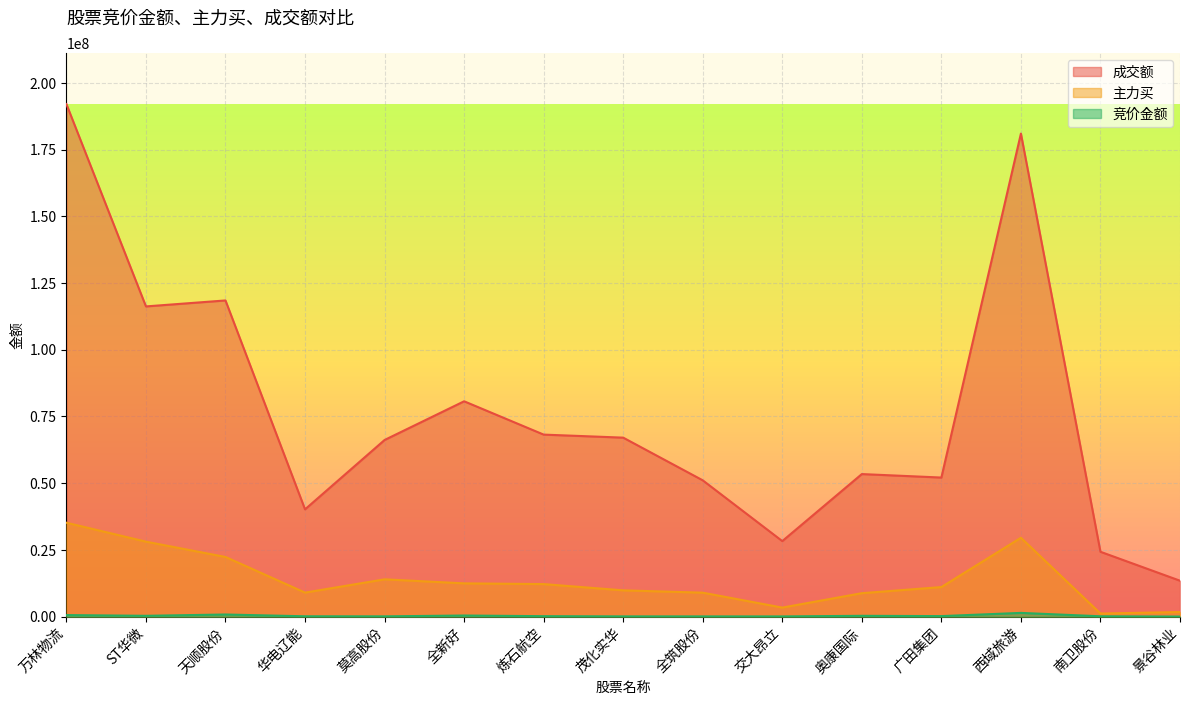

True or false: 成交额 has more than 0 interior local peaks.

True